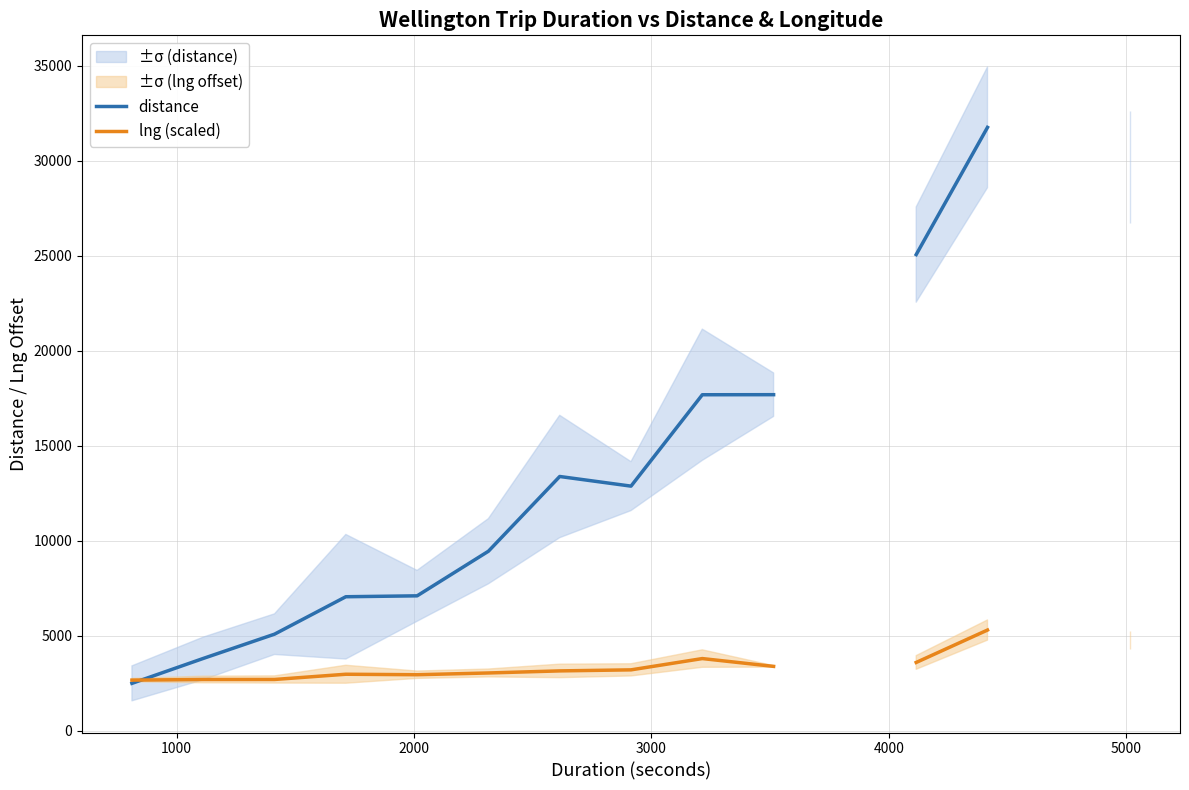

True or false: distance has more than 1 points higher than both neighbors.

False